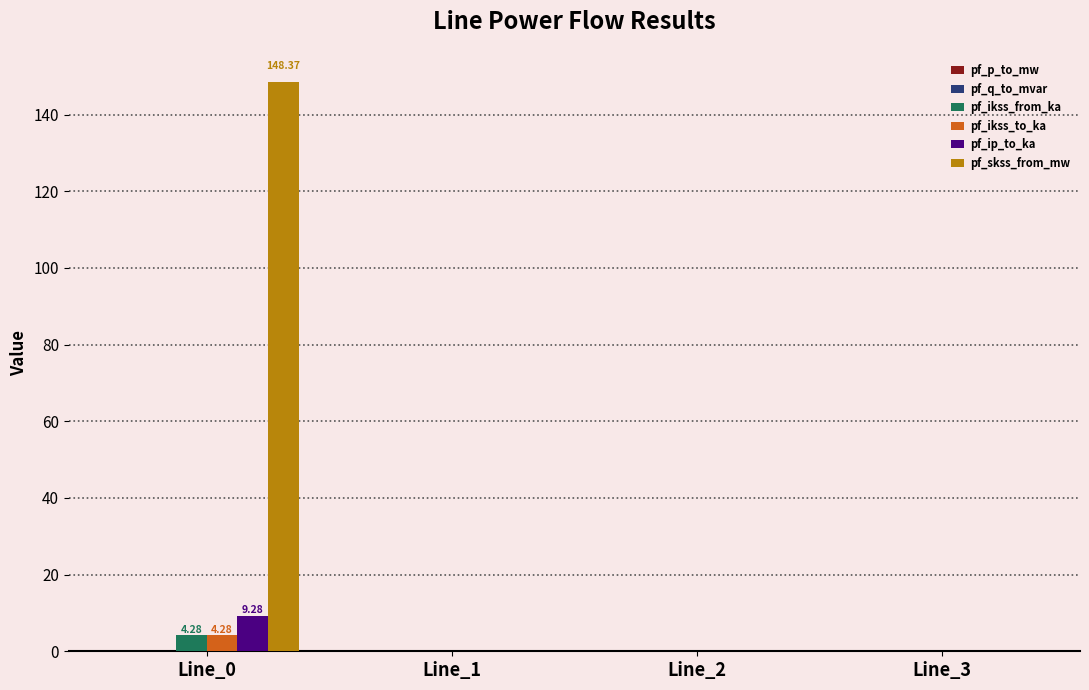

Which series has the largest total across all categories?

pf_skss_from_mw